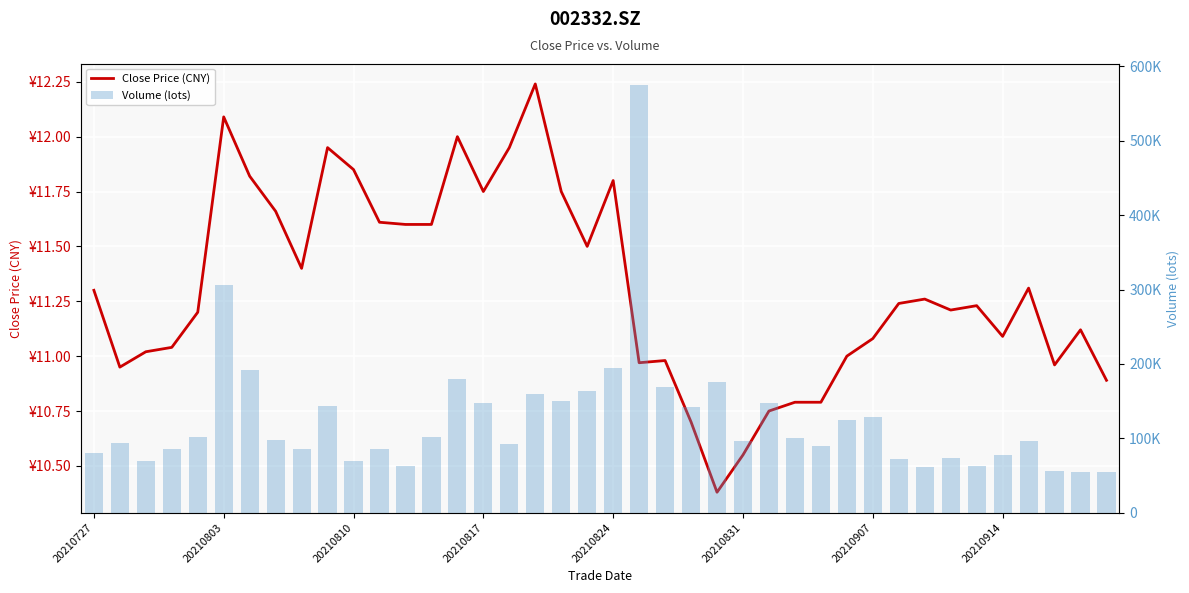

What is the difference between the highest and lowest values at 12?

63135.8